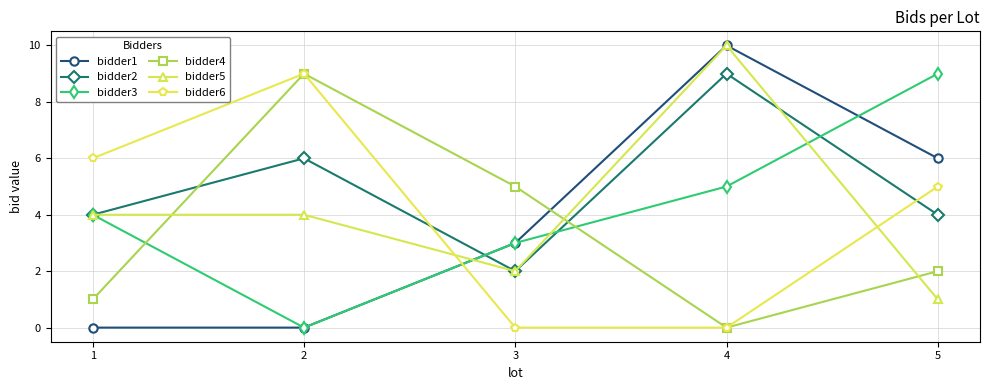

At which label does bidder1 reach its peak?

4